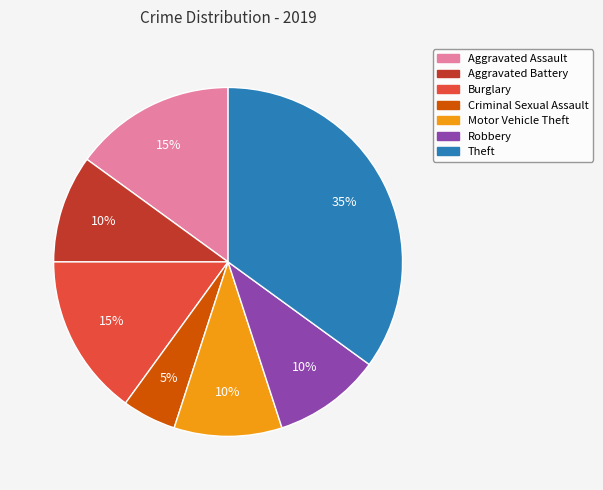

To the nearest percent, what is the average slice percentage?

14%